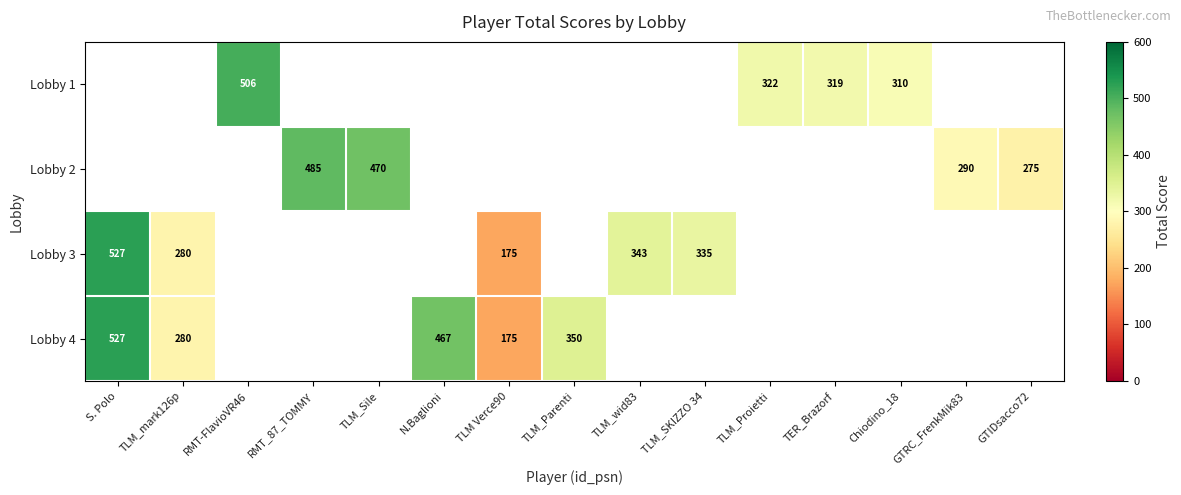

True or false: Lobby 3 has a value of 132 at TLM_wid83.

False